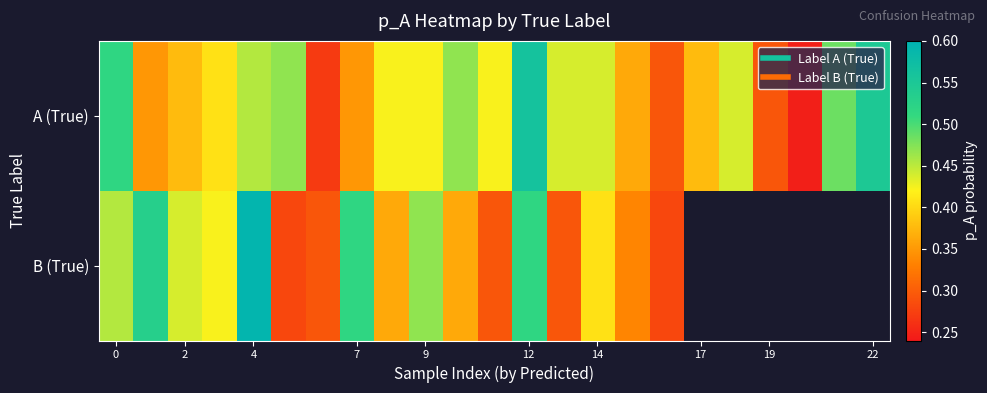

At how many categories does at least one series exceed 0?

23